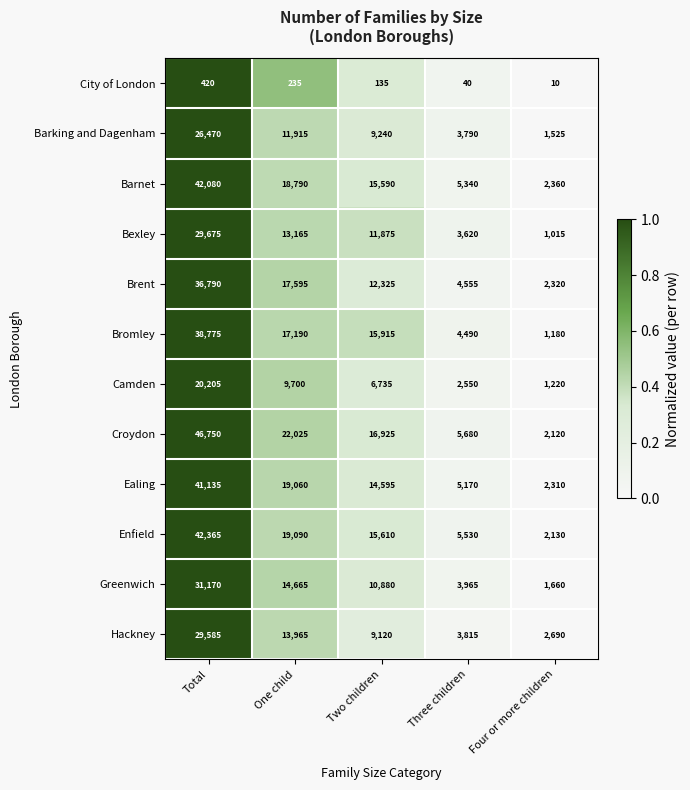

How many series are shown in this chart?

12